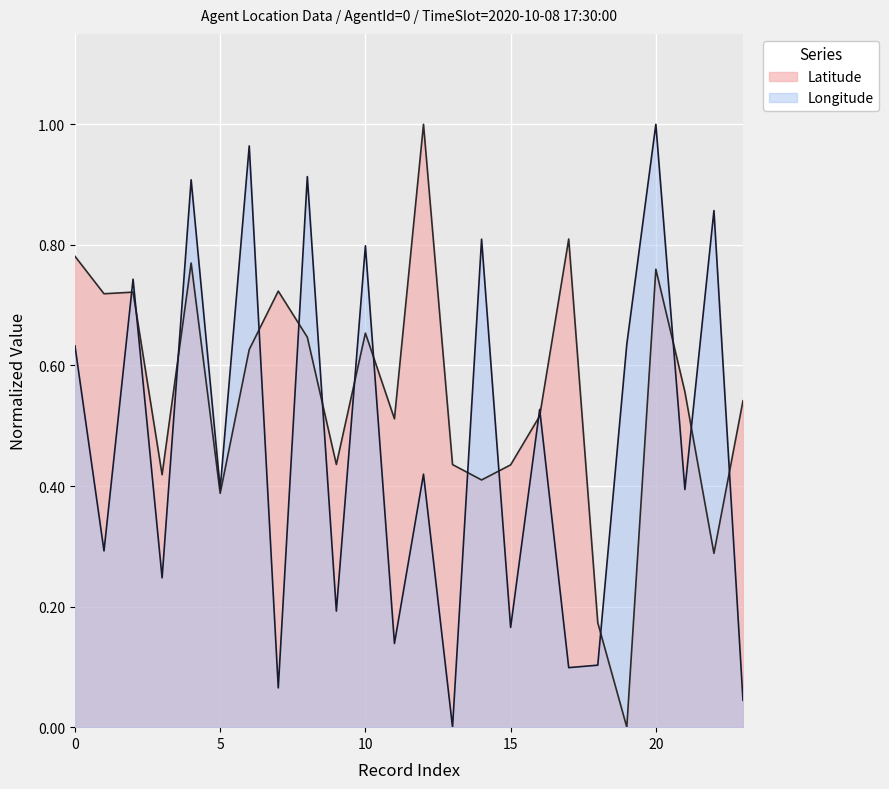

Is it true that Latitude equals 0.8 at 21?

False